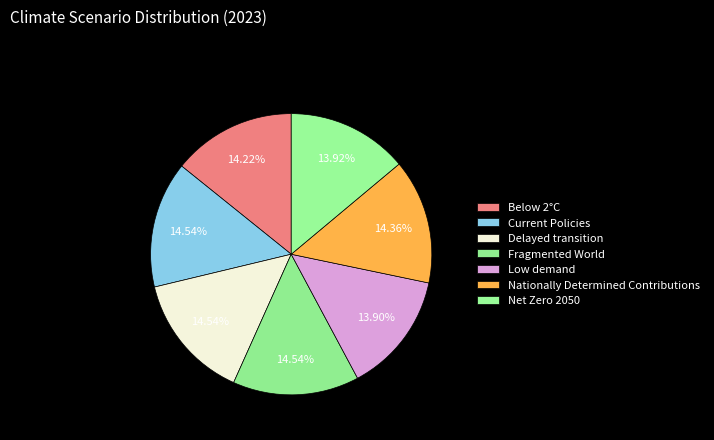

How much of the chart is everything except Nationally Determined Contributions?

85.6%